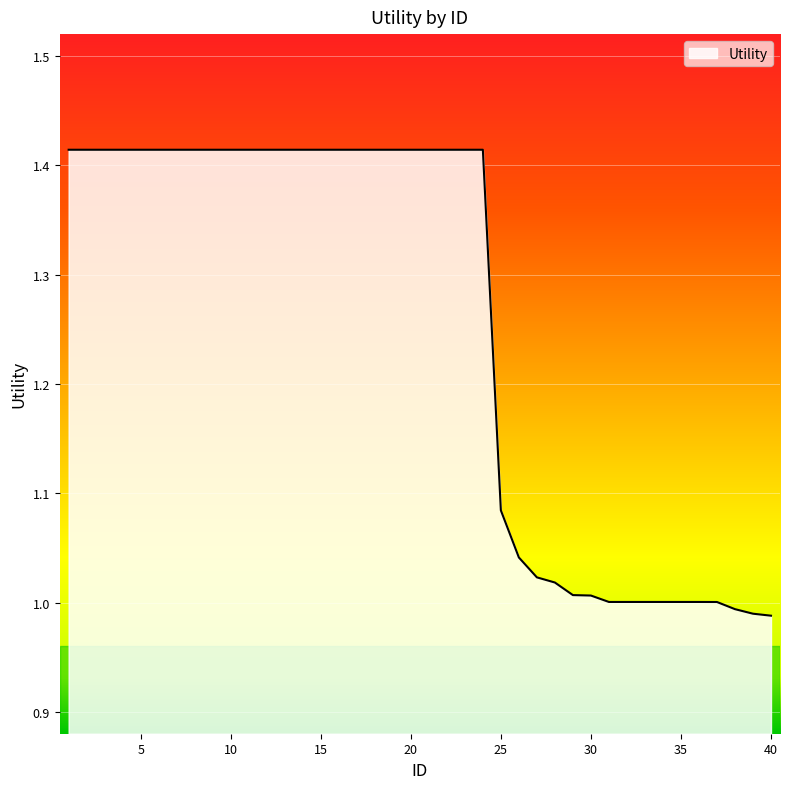

What is the difference between the maximum and minimum values?

0.4